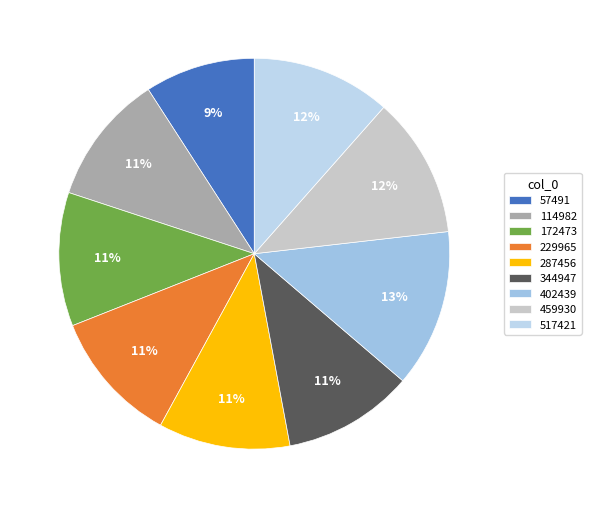

Count the number of slices in the pie.

9